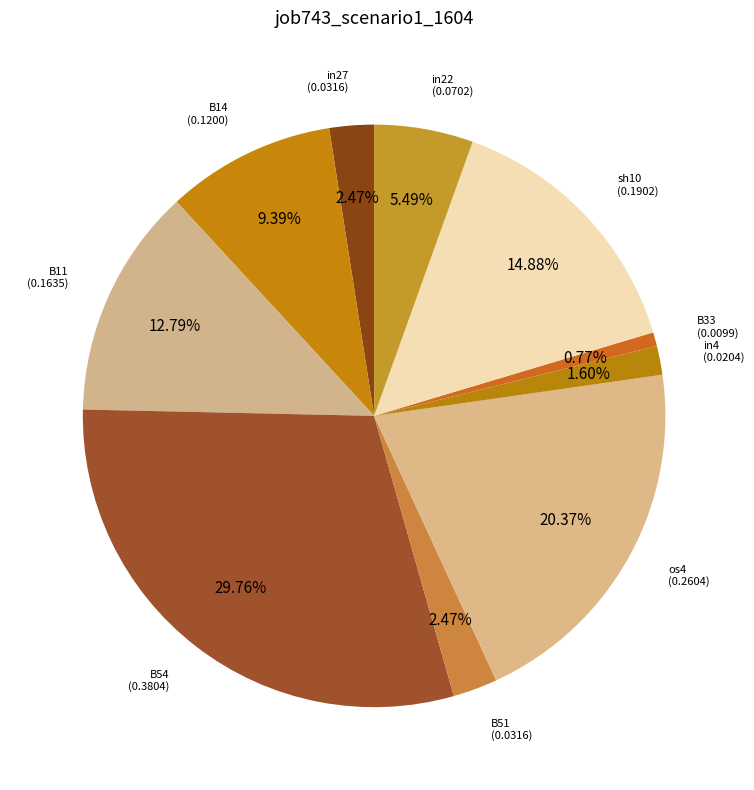

What portion of the pie excludes sh10?

85.1%